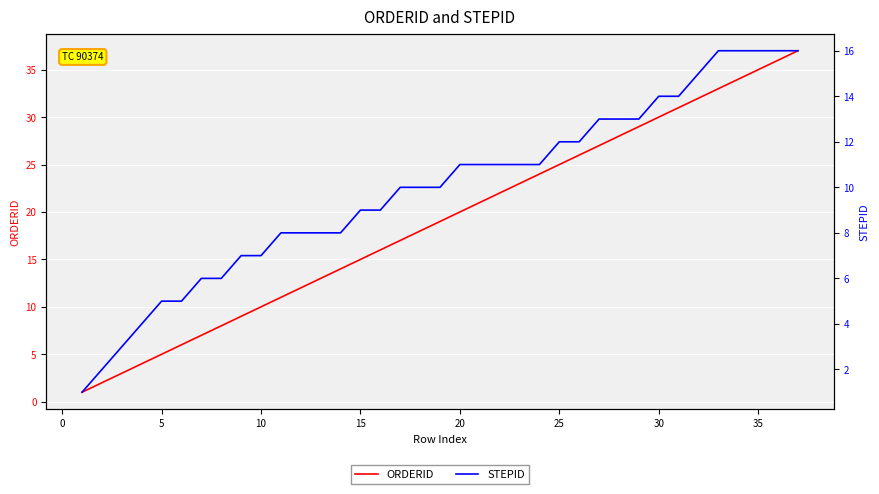

What is the value of the STEPID point at the 9th from the left?

7